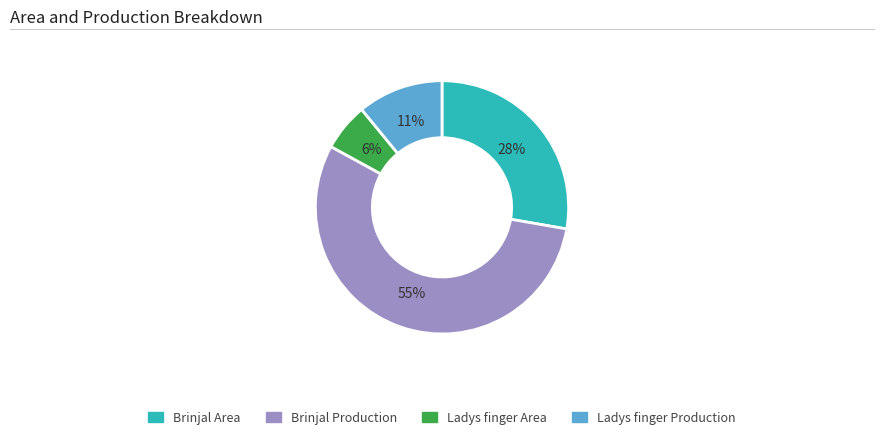

Which category has the biggest portion of the pie?

Brinjal Production